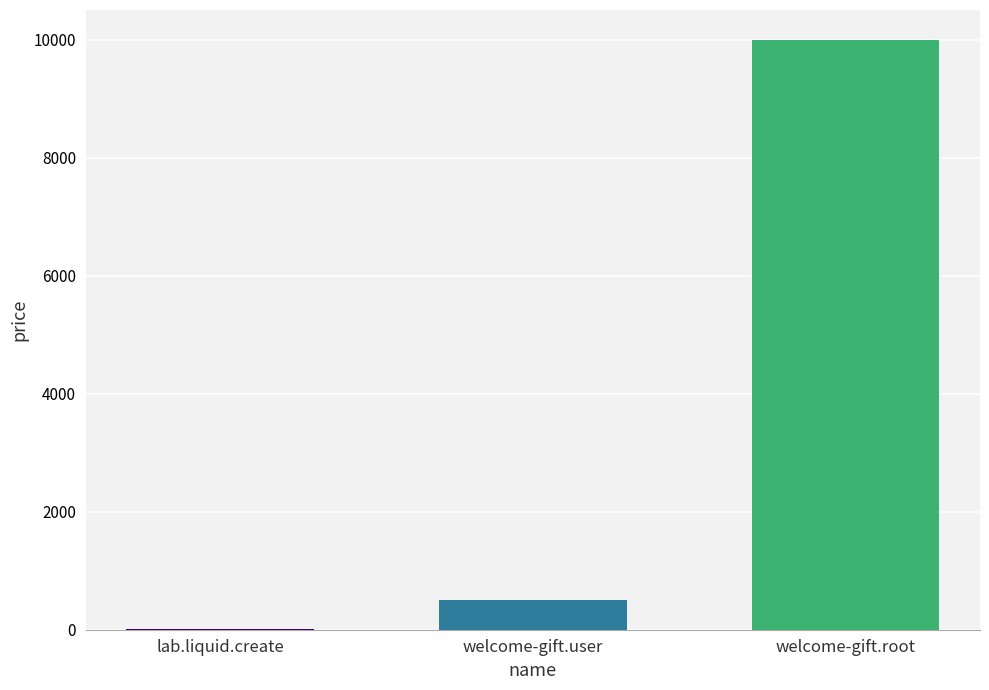

What is the maximum value shown in the chart?

10000